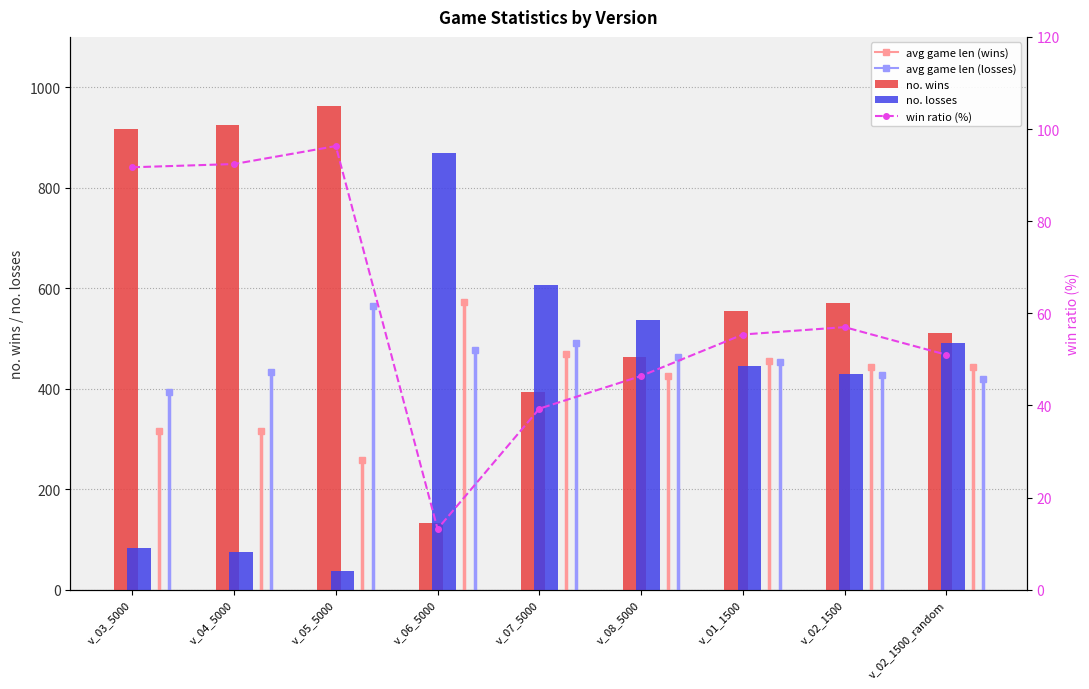

Which series changed the most between v_02_1500 and v_02_1500_random?

no. wins